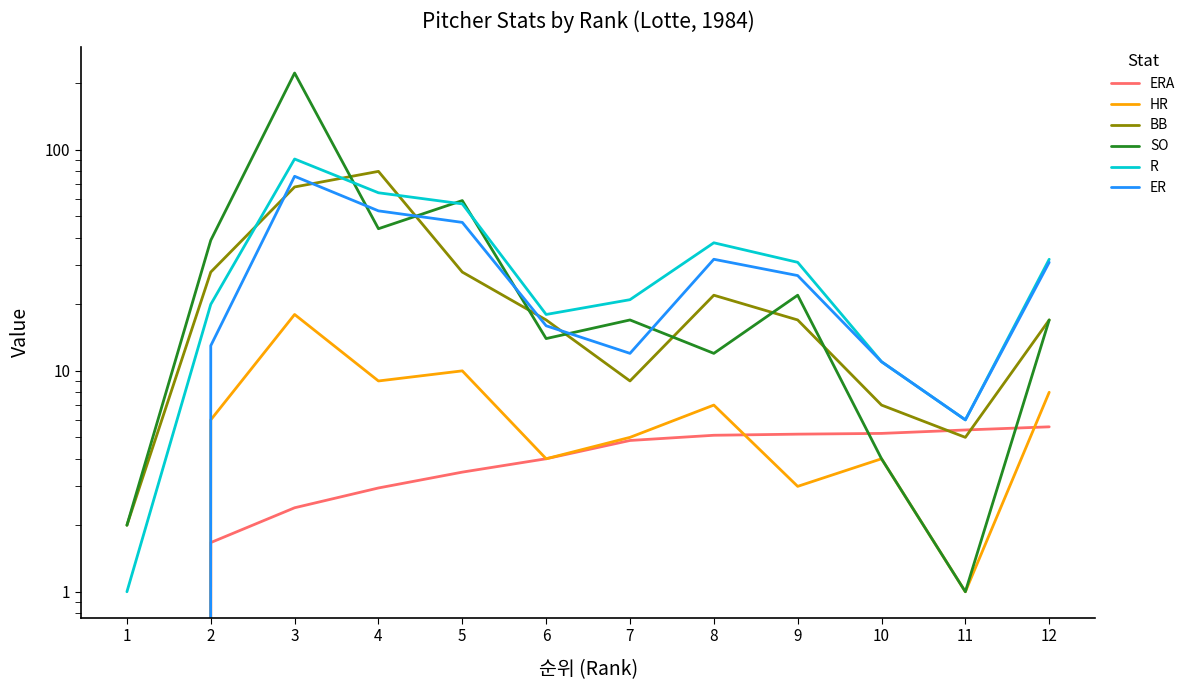

True or false: ERA has more than 2 points higher than both neighbors.

False